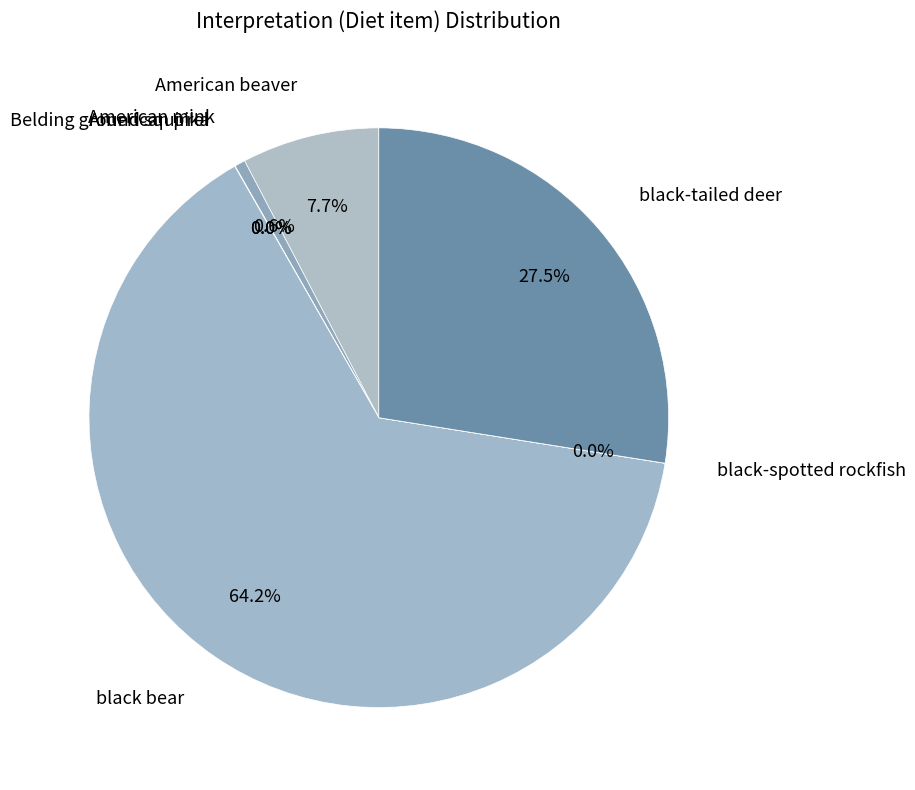

Does American mink represent more than half of the total?

No